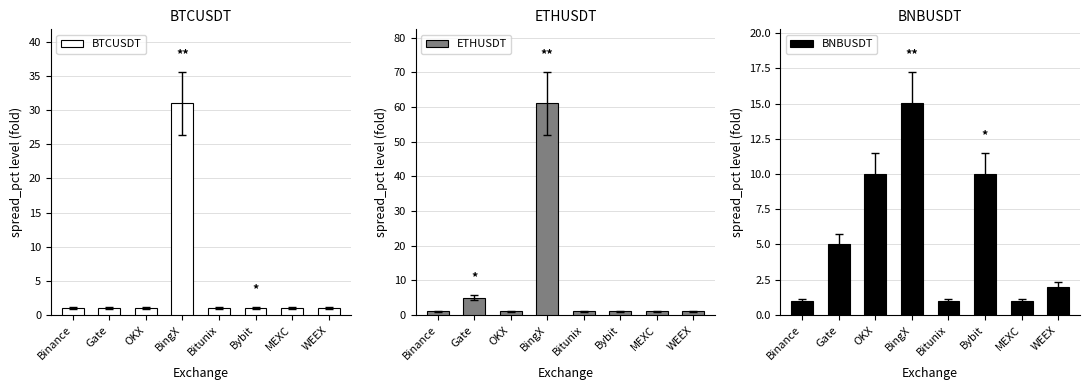

At which category does the chart reach its minimum across all series?

OKX